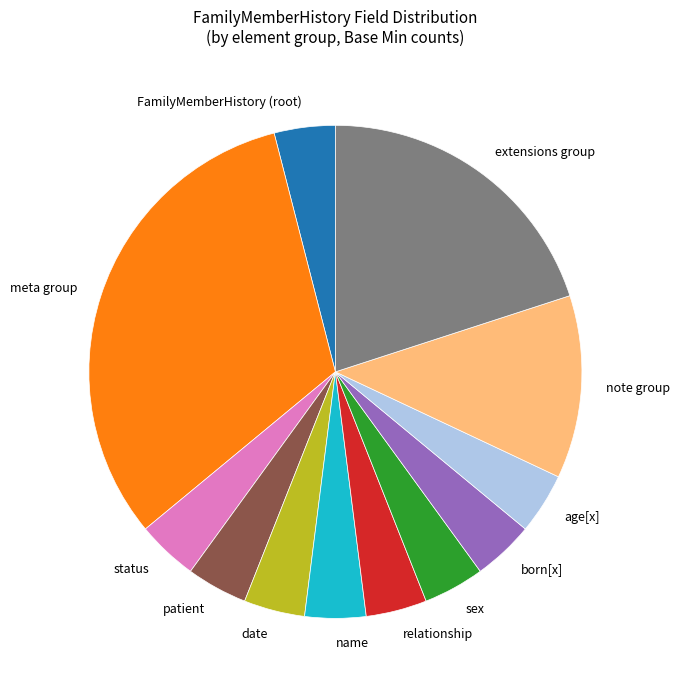

The extensions group slice represents 20% of the pie. True or false?

True